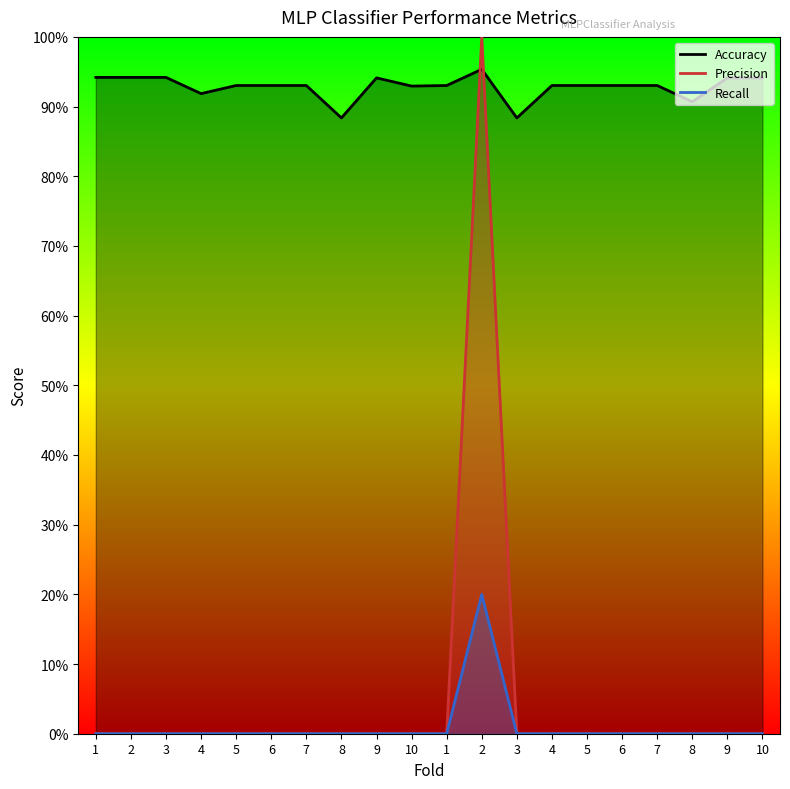

List the series in order of their peak value, lowest first.

Recall, Accuracy, Precision